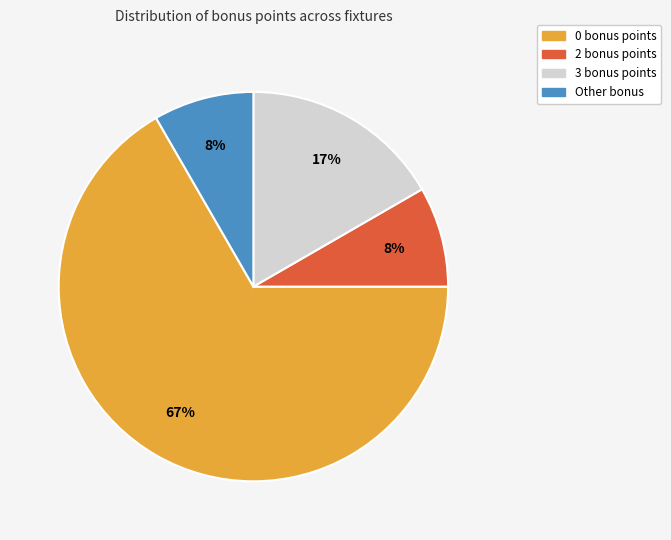

The 2 bonus points slice represents 1% of the pie. True or false?

False